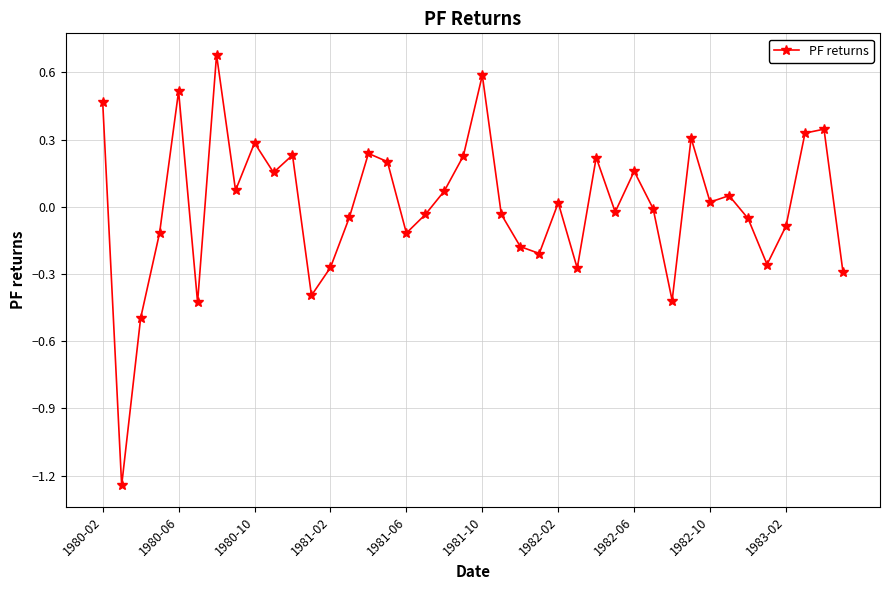

True or false: there are more than 0 points higher than both neighbors.

True